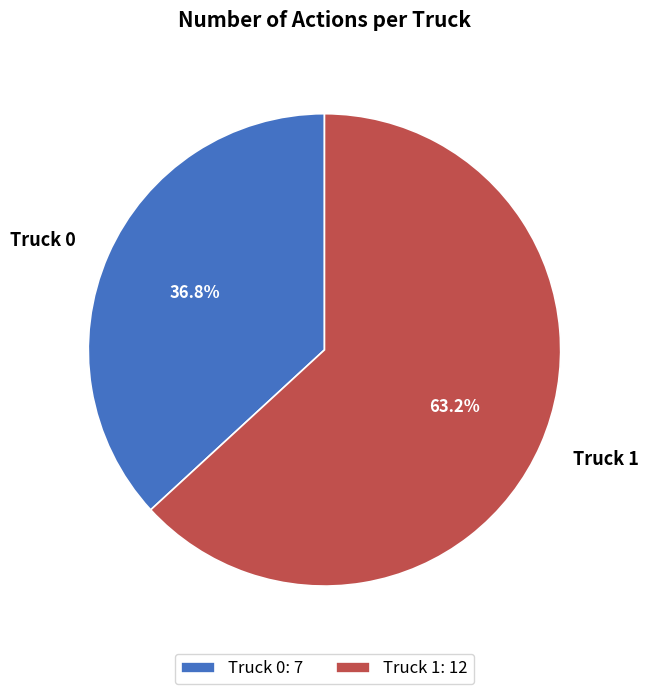

What percentage is the Truck 0 slice, to the nearest percent?

37%